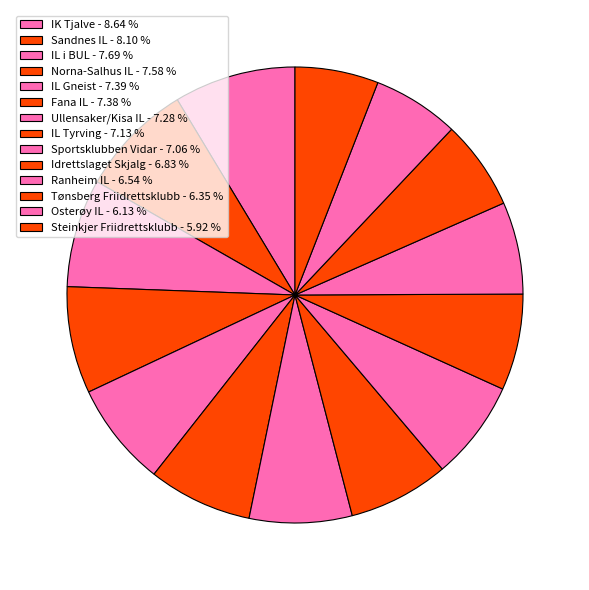

The Osterøy IL slice represents 1% of the pie. True or false?

False